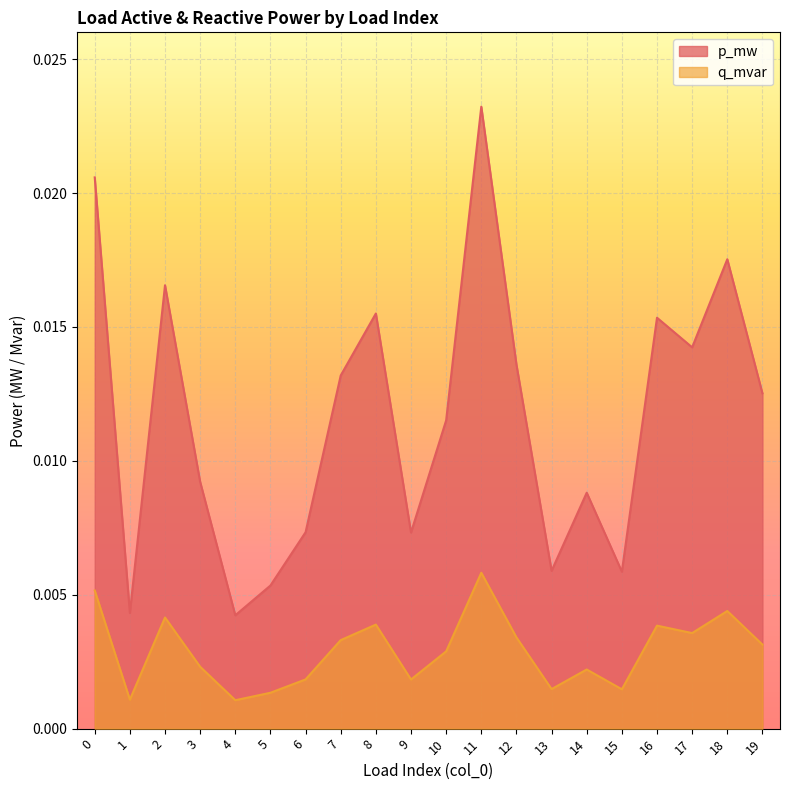

True or false: q_mvar and p_mw intersect in this chart.

False